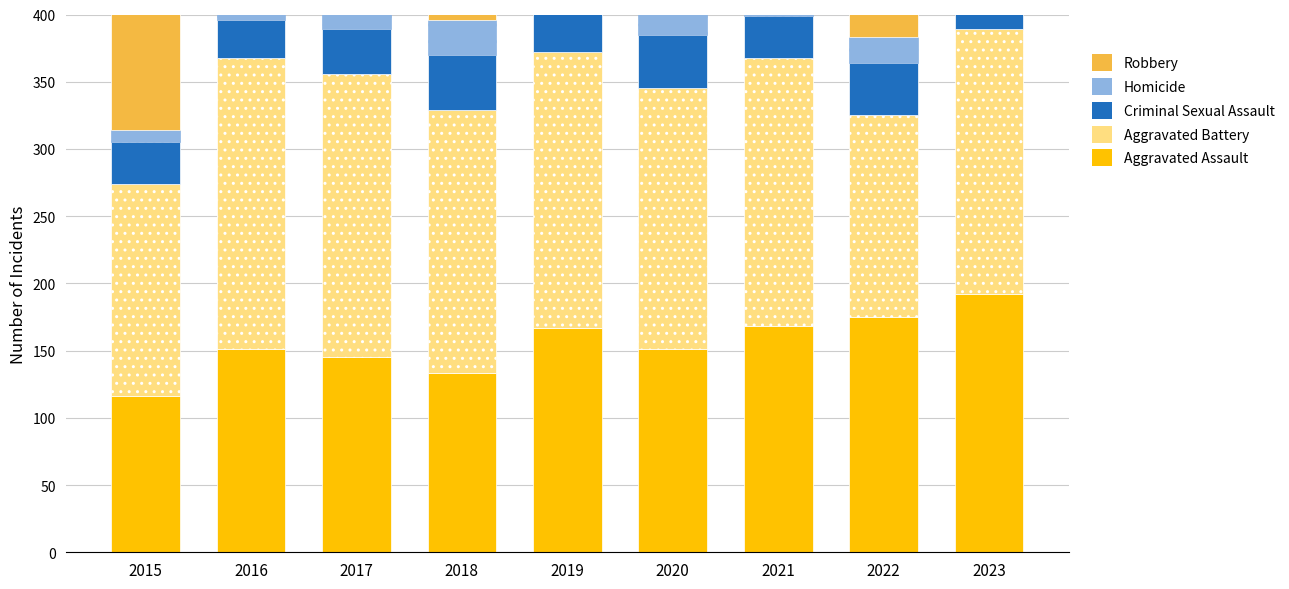

What is the approximate value of Aggravated Assault at 2019, to the nearest 10?

170